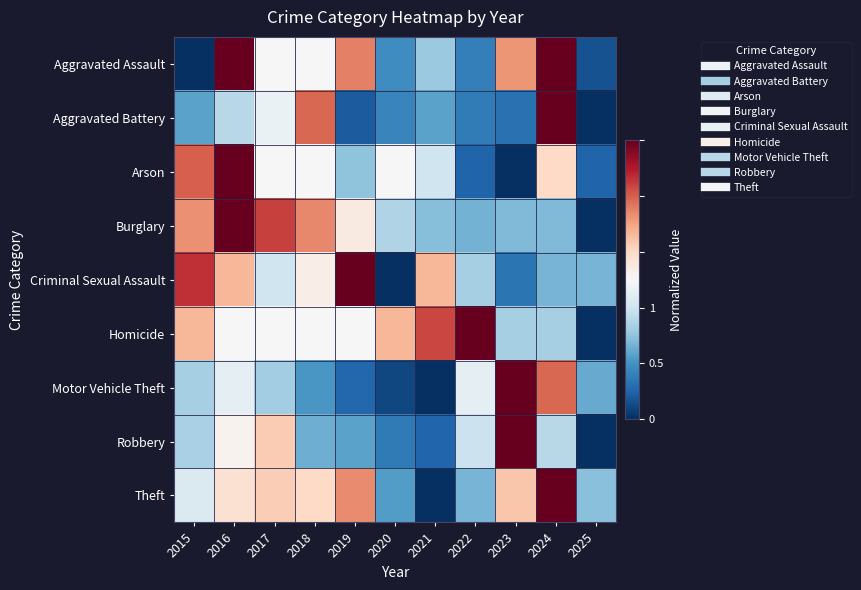

Reading left to right, what are all the values shown in this chart?

Aggravated Assault: 2015=0.0	2016=1.0	2017=0.5	2018=0.5	2019=0.8	2020=0.2	2021=0.3	2022=0.2	2023=0.7	2024=1.0	2025=0.1
Aggravated Battery: 2015=0.2	2016=0.4	2017=0.5	2018=0.8	2019=0.1	2020=0.2	2021=0.2	2022=0.1	2023=0.1	2024=1.0	2025=0.0
Arson: 2015=0.8	2016=1.0	2017=0.5	2018=0.5	2019=0.3	2020=0.5	2021=0.4	2022=0.1	2023=0.0	2024=0.6	2025=0.1
Burglary: 2015=0.7	2016=1.0	2017=0.8	2018=0.7	2019=0.5	2020=0.4	2021=0.3	2022=0.3	2023=0.3	2024=0.3	2025=0.0
Criminal Sexual Assault: 2015=0.9	2016=0.7	2017=0.4	2018=0.5	2019=1.0	2020=0.0	2021=0.7	2022=0.3	2023=0.1	2024=0.3	2025=0.3
Homicide: 2015=0.7	2016=0.5	2017=0.5	2018=0.5	2019=0.5	2020=0.7	2021=0.8	2022=1.0	2023=0.3	2024=0.3	2025=0.0
Motor Vehicle Theft: 2015=0.3	2016=0.5	2017=0.3	2018=0.2	2019=0.1	2020=0.0	2021=0.0	2022=0.5	2023=1.0	2024=0.8	2025=0.2
Robbery: 2015=0.3	2016=0.5	2017=0.6	2018=0.3	2019=0.2	2020=0.1	2021=0.1	2022=0.4	2023=1.0	2024=0.4	2025=0.0
Theft: 2015=0.4	2016=0.6	2017=0.6	2018=0.6	2019=0.7	2020=0.2	2021=0.0	2022=0.3	2023=0.6	2024=1.0	2025=0.3